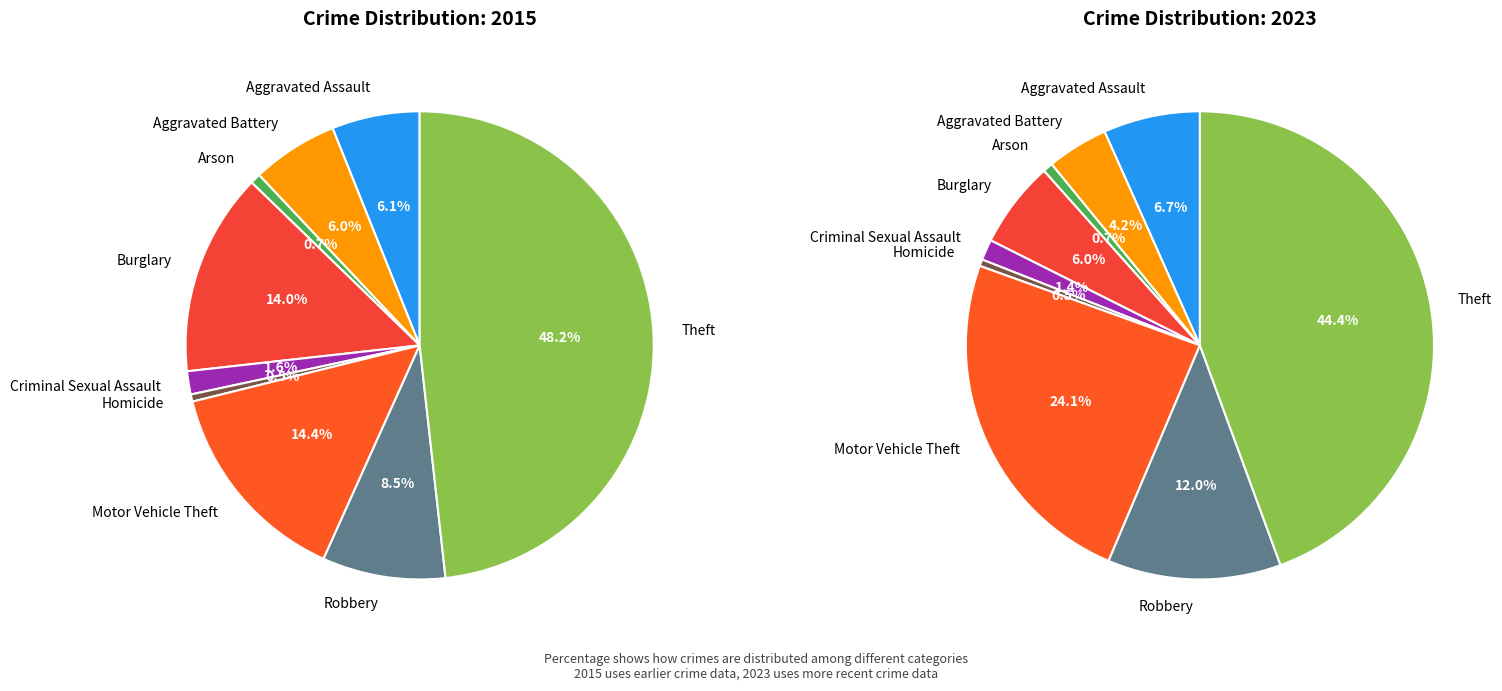

What percentage is the 2 slice, to the nearest percent?

1%